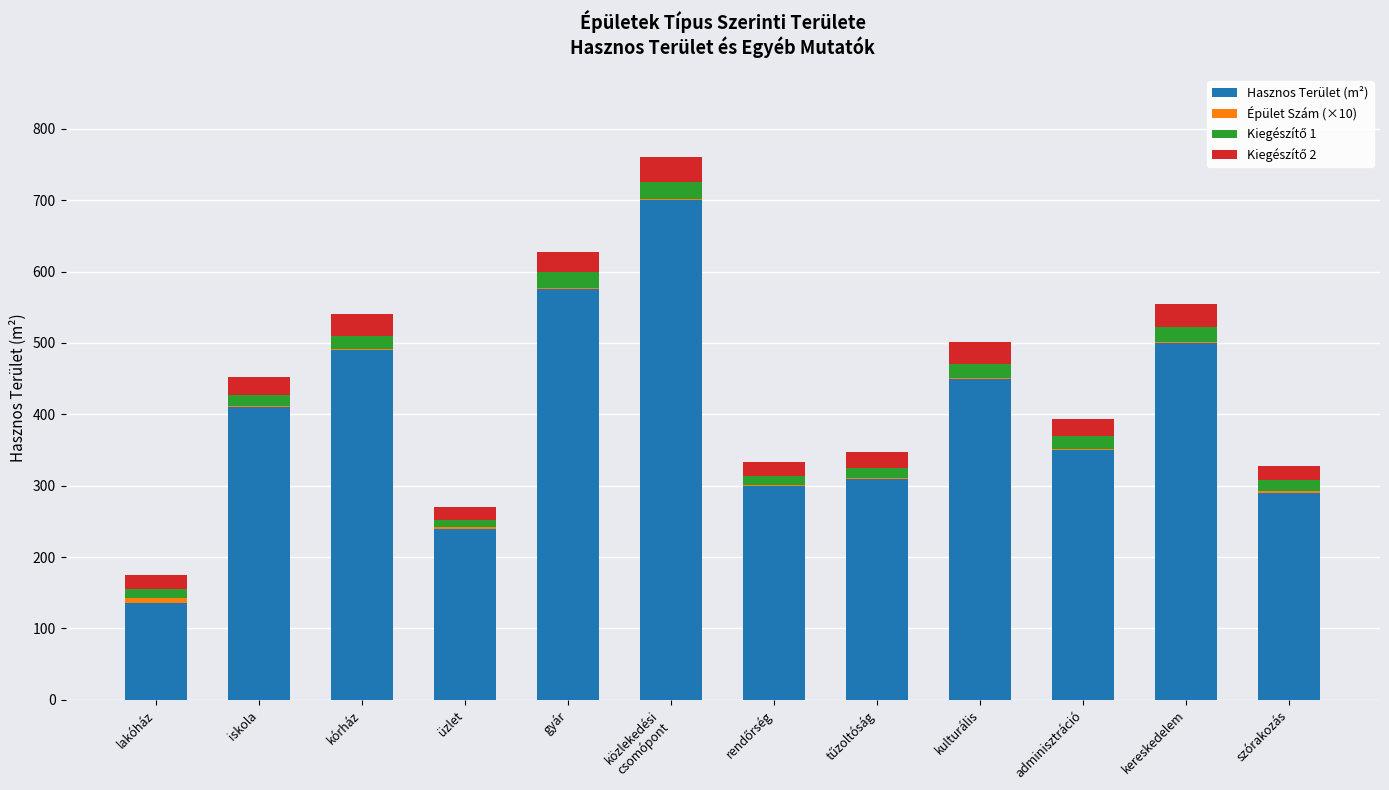

Is it true that Hasznos Terület (m²) equals 290 at szórakozás?

True